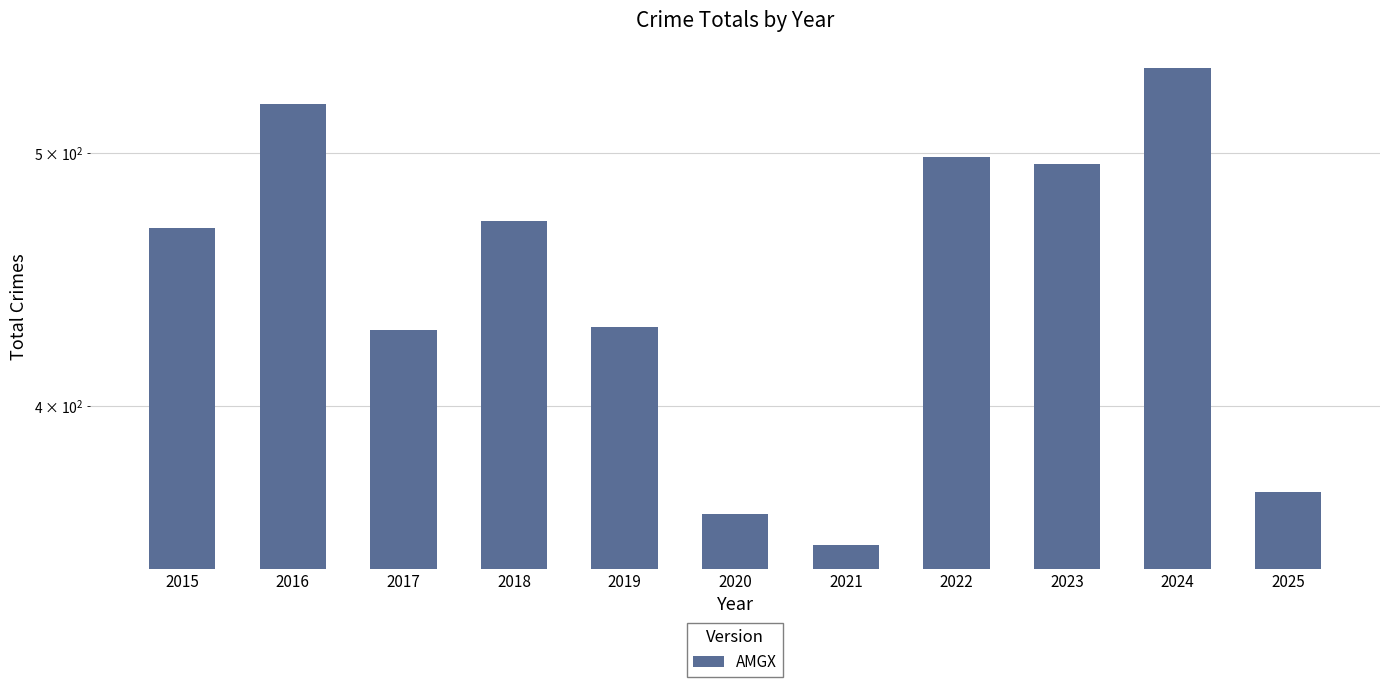

Reading left to right, what are all the values shown in this chart?

468	522	428	471	429	364	354	498	495	539	371